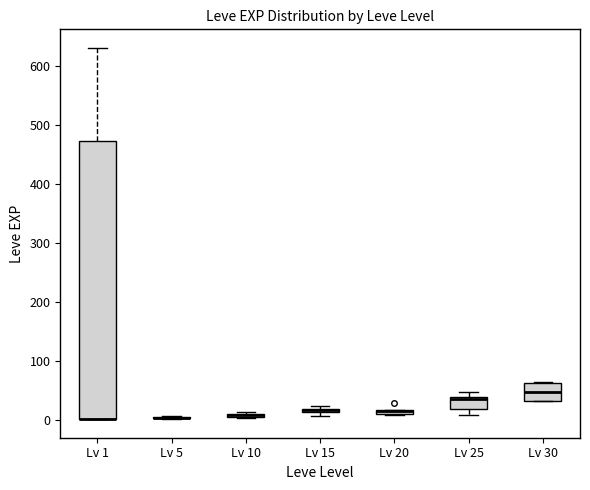

Where is the lower edge of the box for Lv 30 on the y-axis? The values are not printed on the chart, so give them approximately, as read against the axis.

30